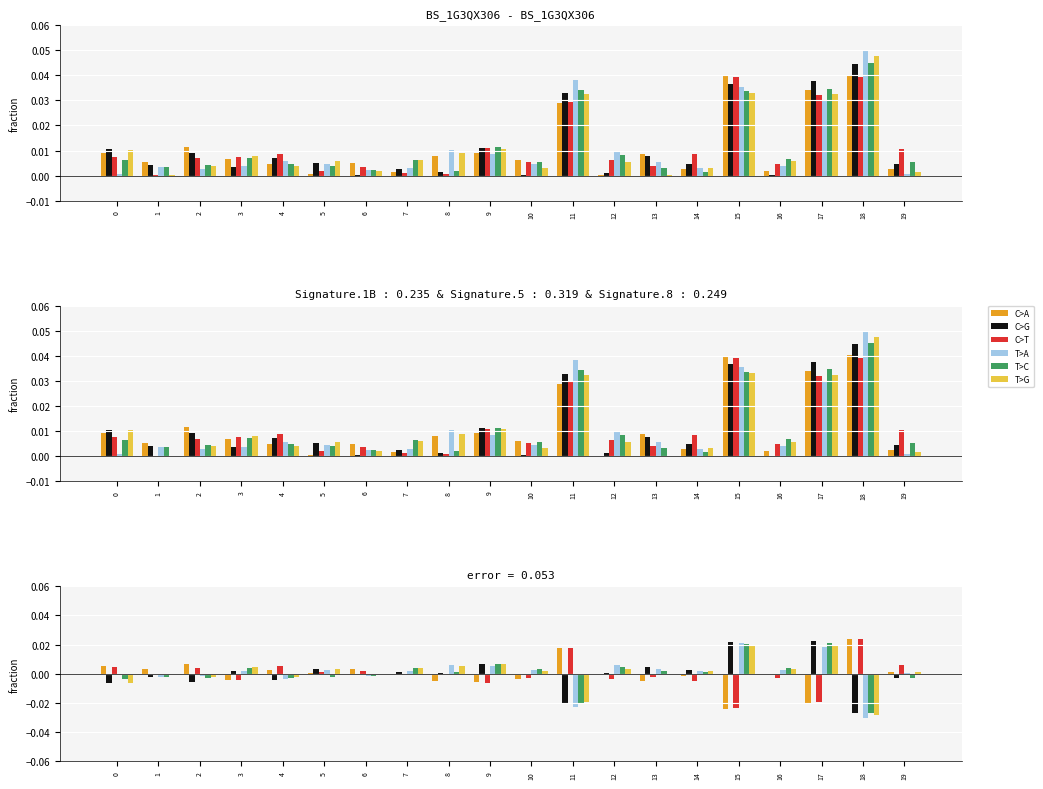

The C>T series shows 0.0 at 5. True or false?

True